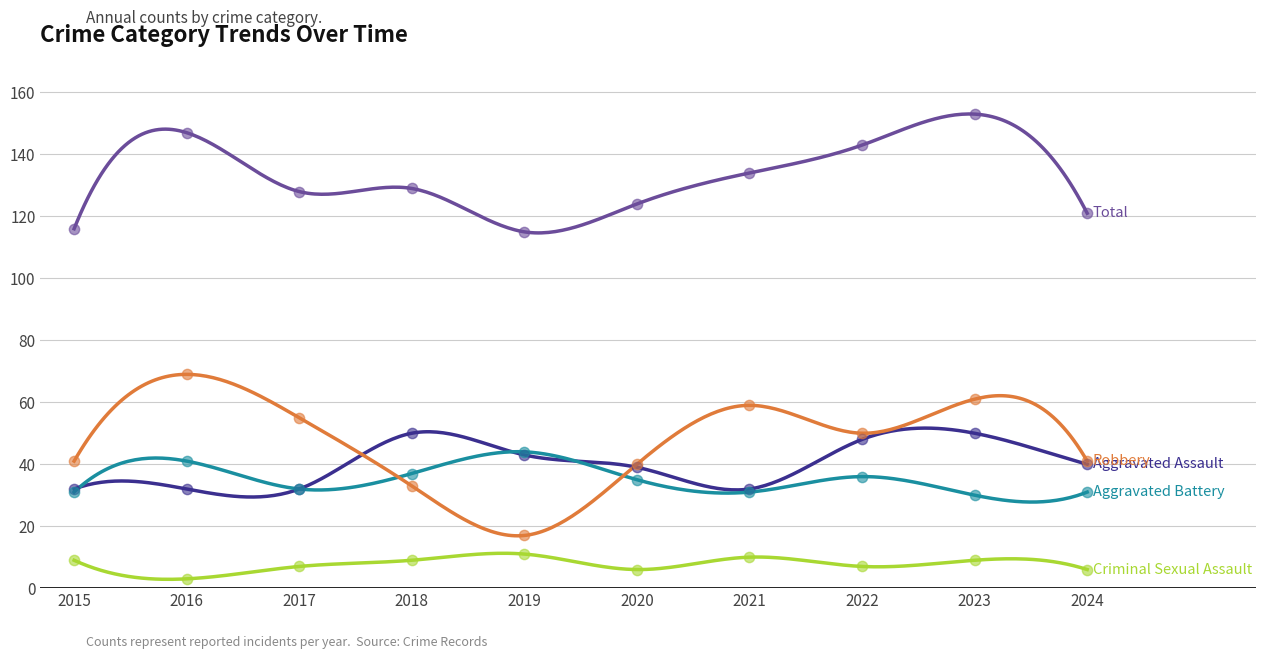

What is the total value across all series at 2024?

239